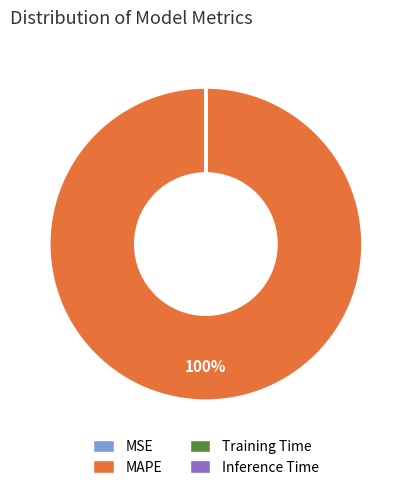

What is the majority slice?

MAPE